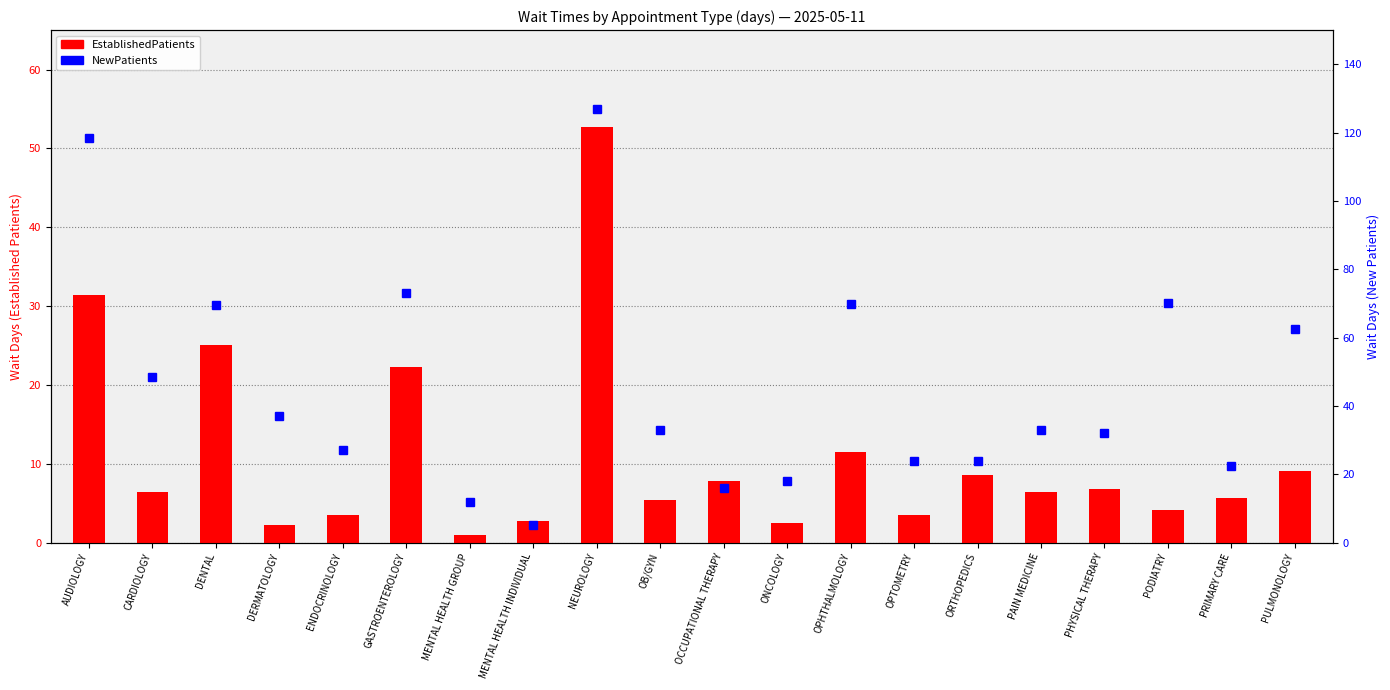

What position from the right is DENTAL?

18